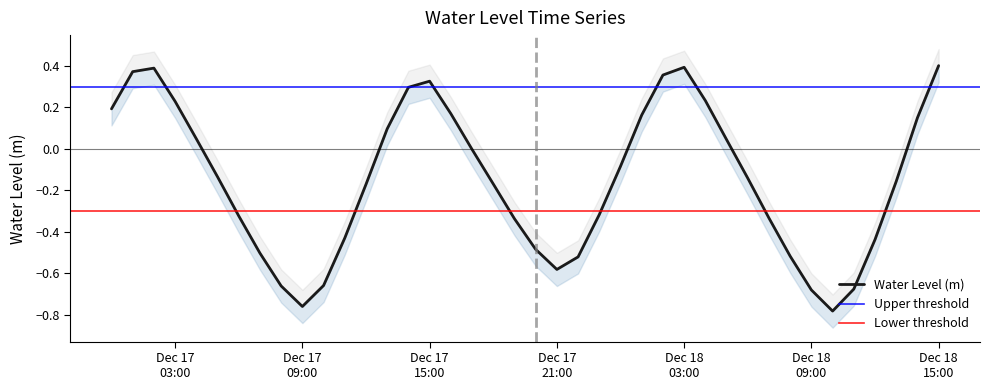

Where is the first local maximum?

2022-12-17 02:00:00